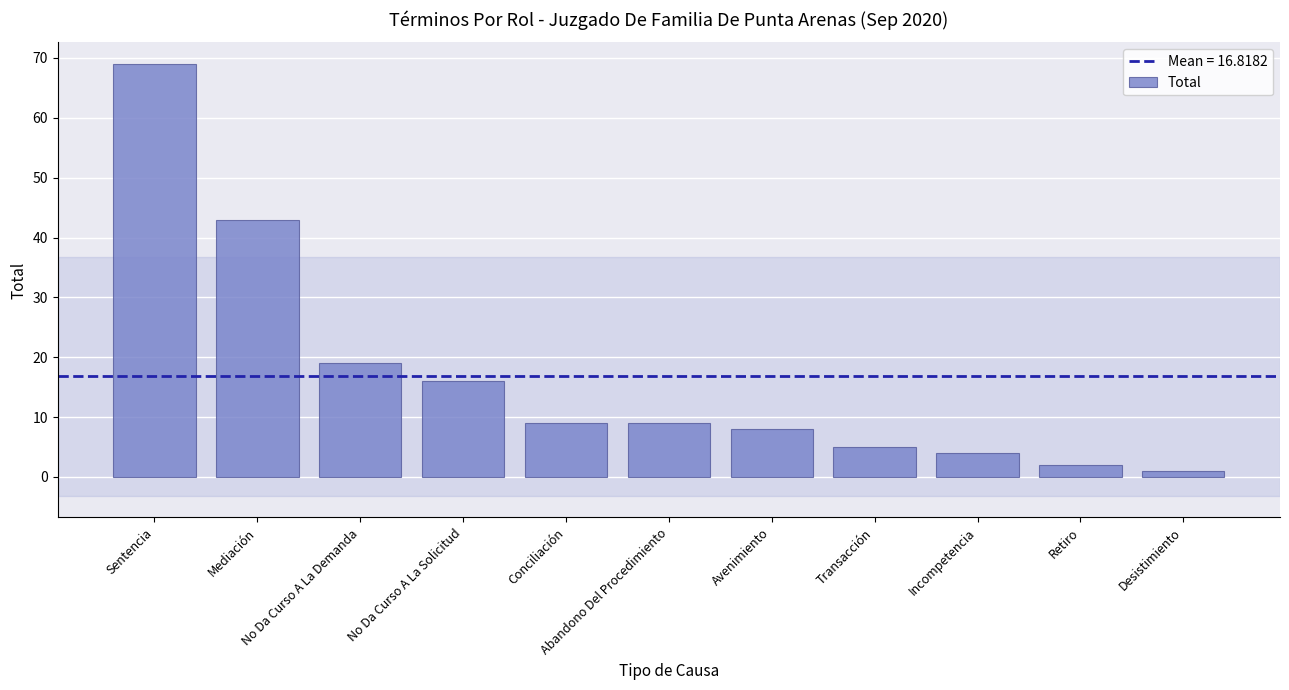

What is the label of the 10th bar from the left?

Retiro